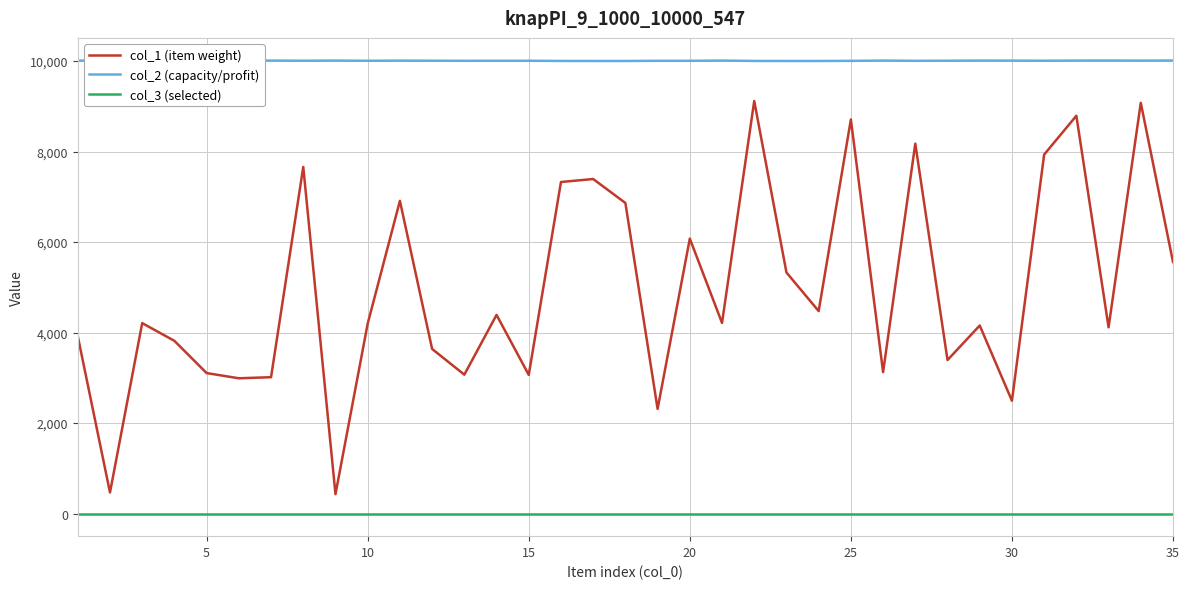

True or false: col_3 (selected) and col_1 (item weight) intersect in this chart.

False